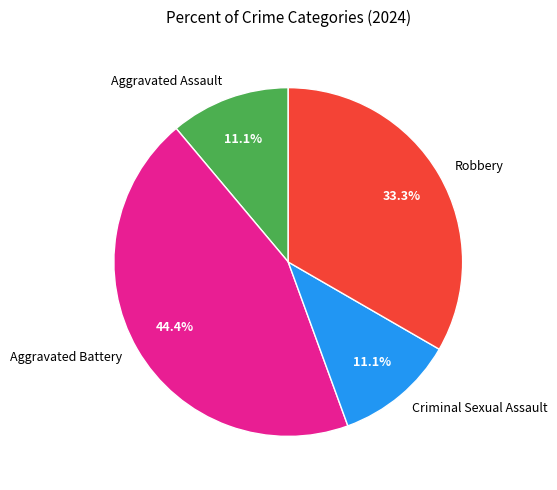

What percentage is the Aggravated Battery slice, to the nearest percent?

44%